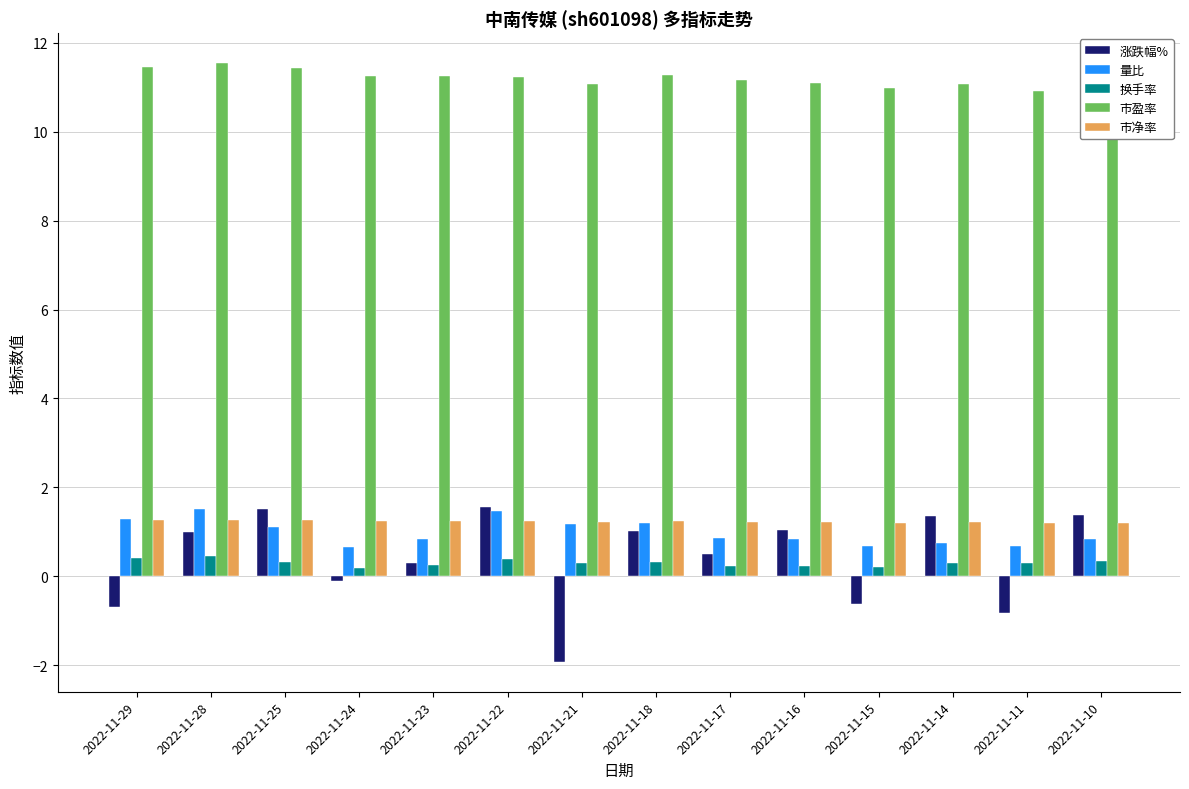

Which series changed the most between 2022-11-21 and 2022-11-17?

涨跌幅%